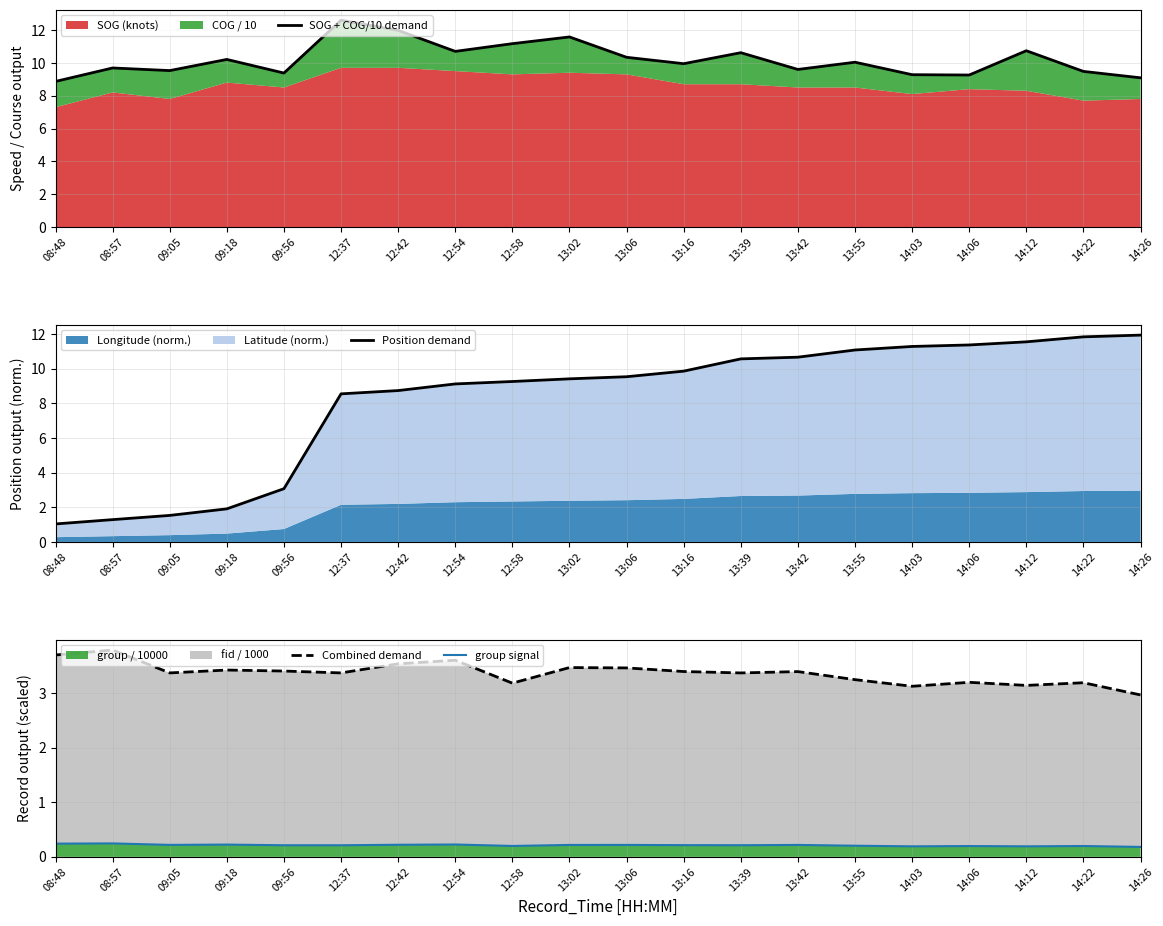

What is the maximum value shown in the chart?

12.6